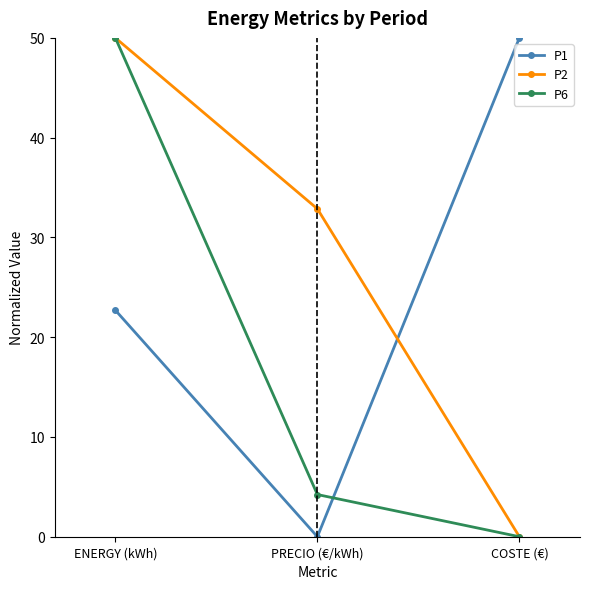

What is the difference between the P2 values at COSTE (€) and ENERGY (kWh)?

50.0